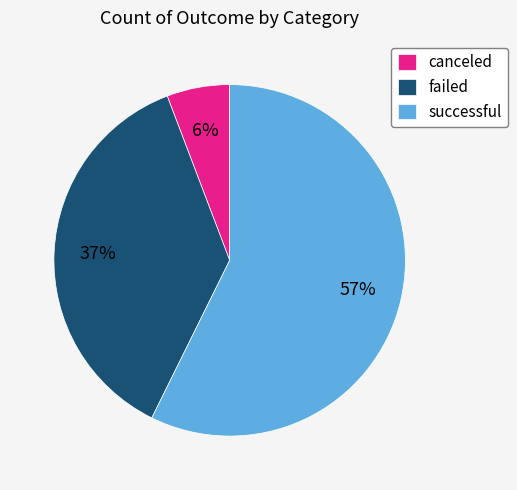

True or false: successful accounts for 57% of the total.

True